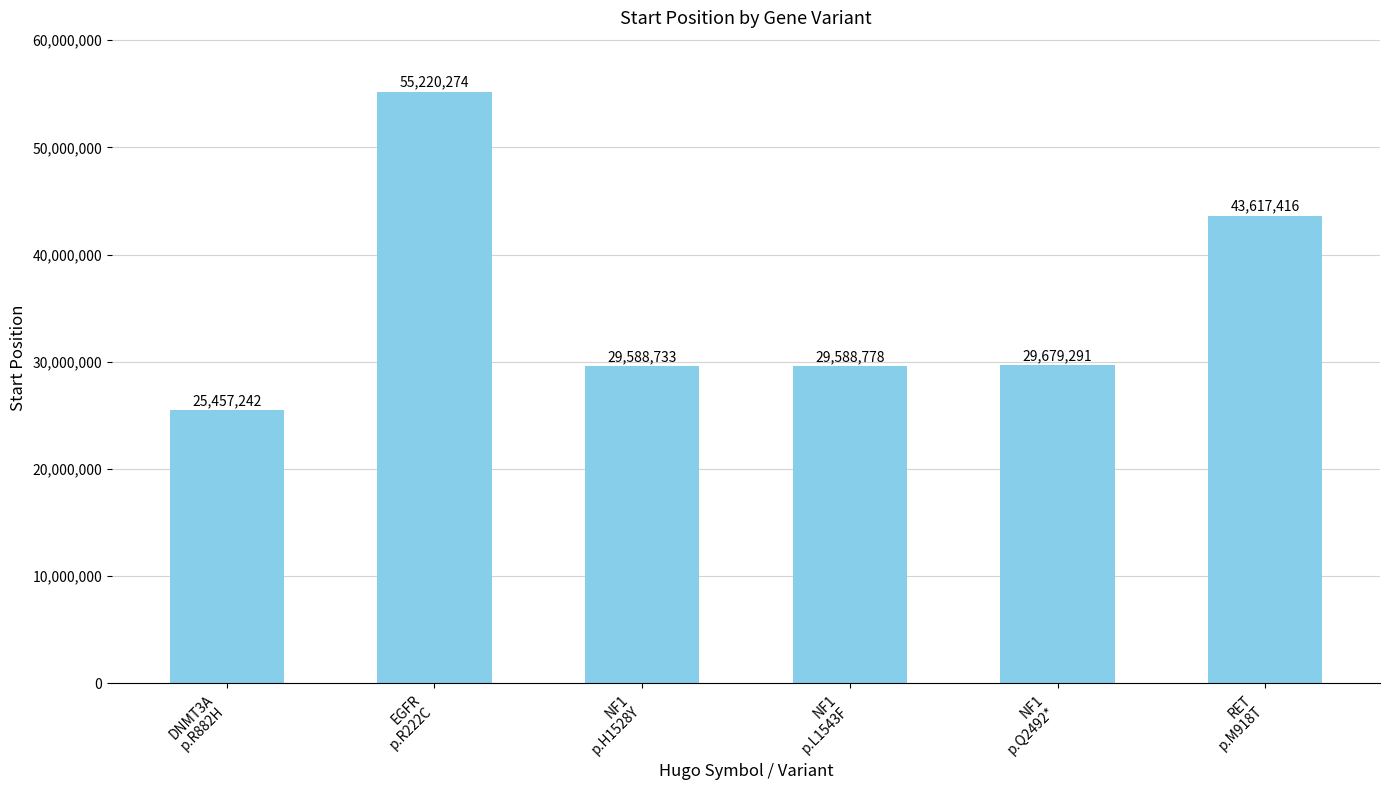

Between NF1
p.L1543F and RET
p.M918T, which is larger?

RET
p.M918T